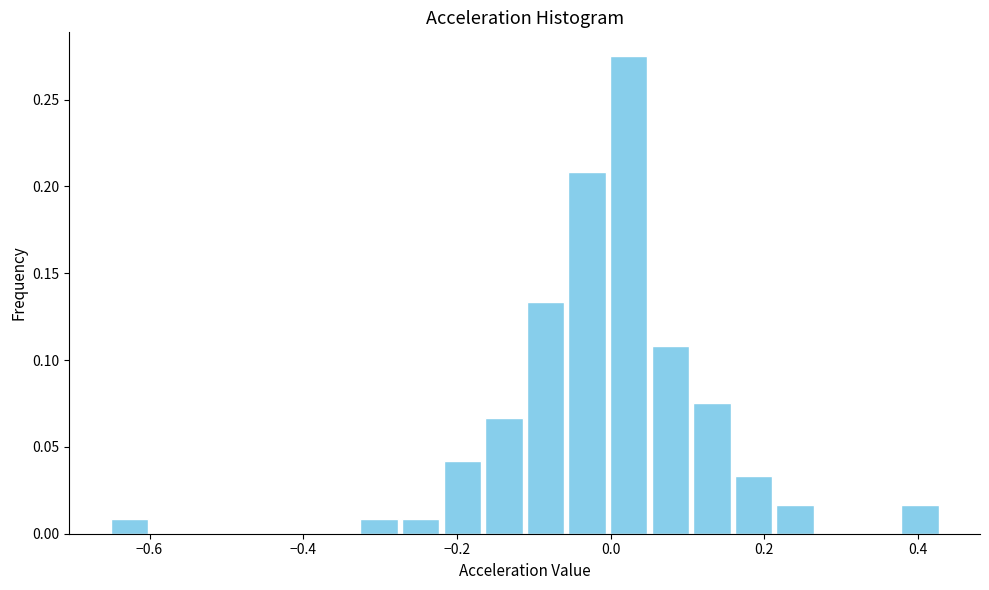

Read against the x-axis, roughly where is the centre of the tallest bar?

0.02